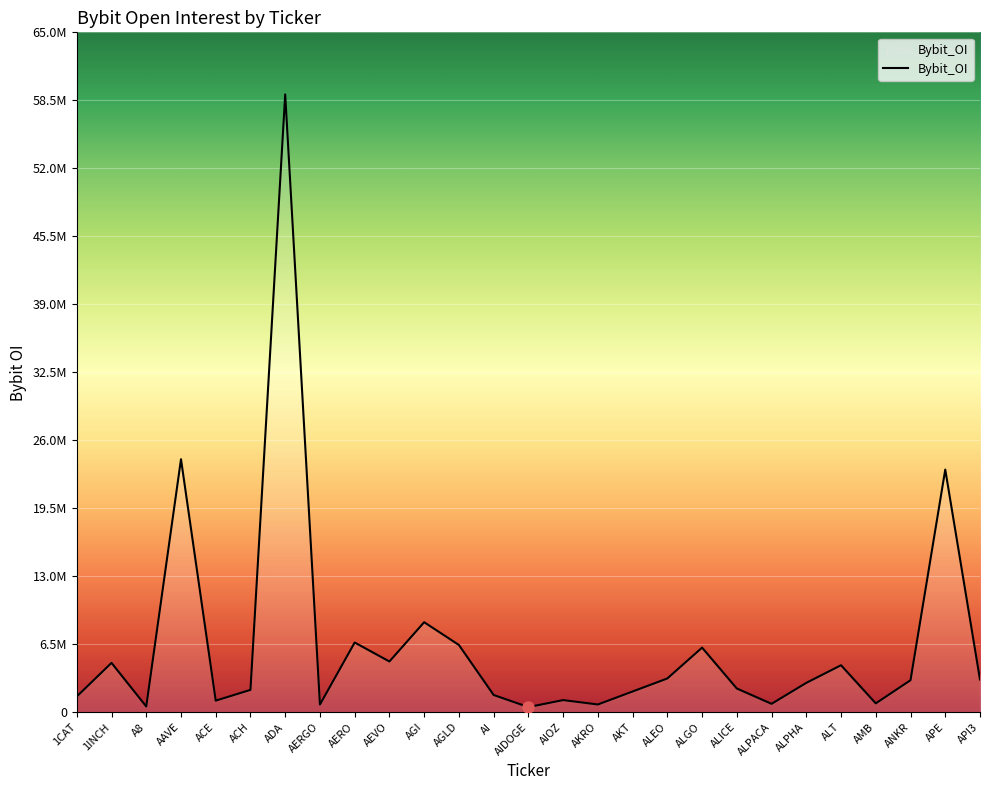

Reading right to left, extract all data points from this chart.

API3=3118747	APE=23192895	ANKR=3057744	AMB=843094	ALT=4488588	ALPHA=2803170	ALPACA=799476	ALICE=2263862	ALGO=6173050	ALEO=3224221	AKT=1978392	AKRO=736727	AIOZ=1156320	AIDOGE=487328	AI=1644824	AGLD=6425761	AGI=8601940	AEVO=4847311	AERO=6660065	AERGO=730308	ADA=59063166	ACH=2133587	ACE=1104157	AAVE=24184426	A8=544976	1INCH=4714466	1CAT=1500925